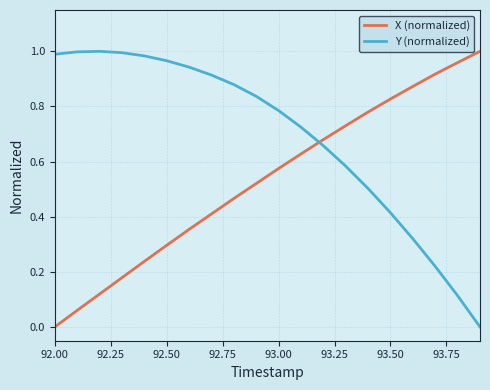

Which series ends up on top after the final intersection of Y (normalized) and X (normalized)?

X (normalized)